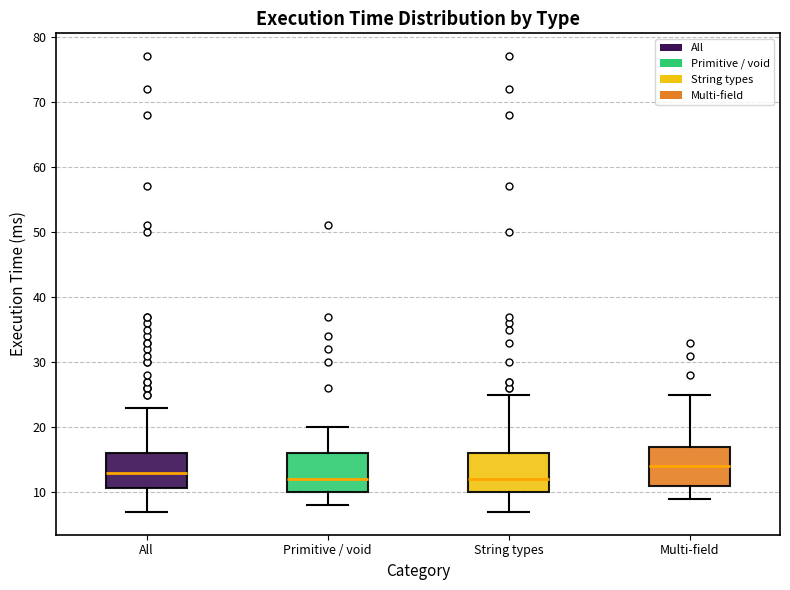

Which box has the highest median line?

Multi-field